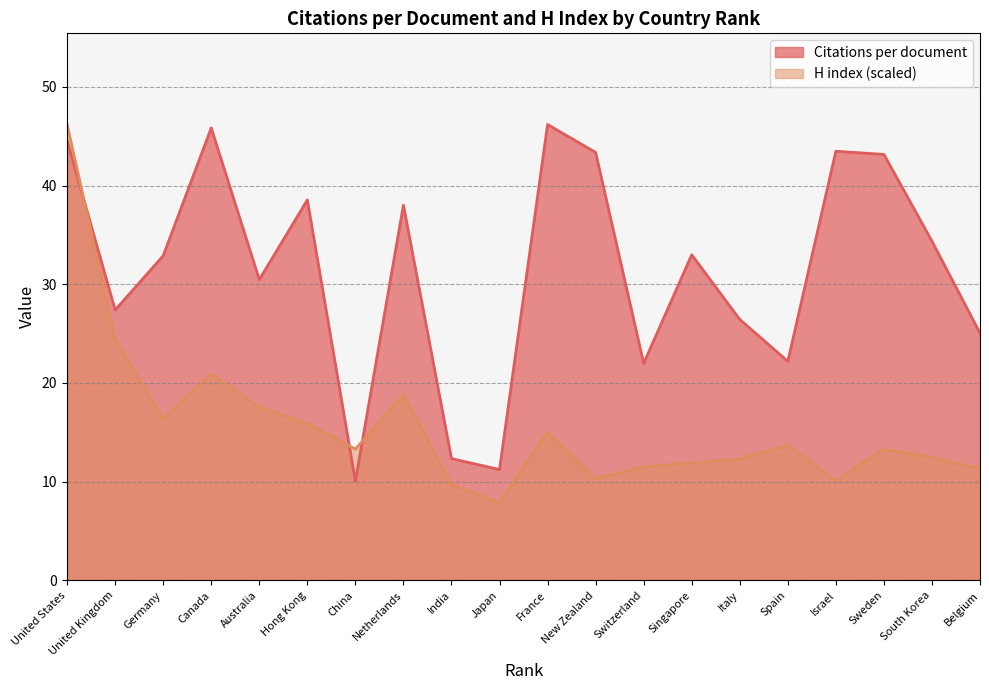

The value of H index at Spain is 18.4. True or false?

False